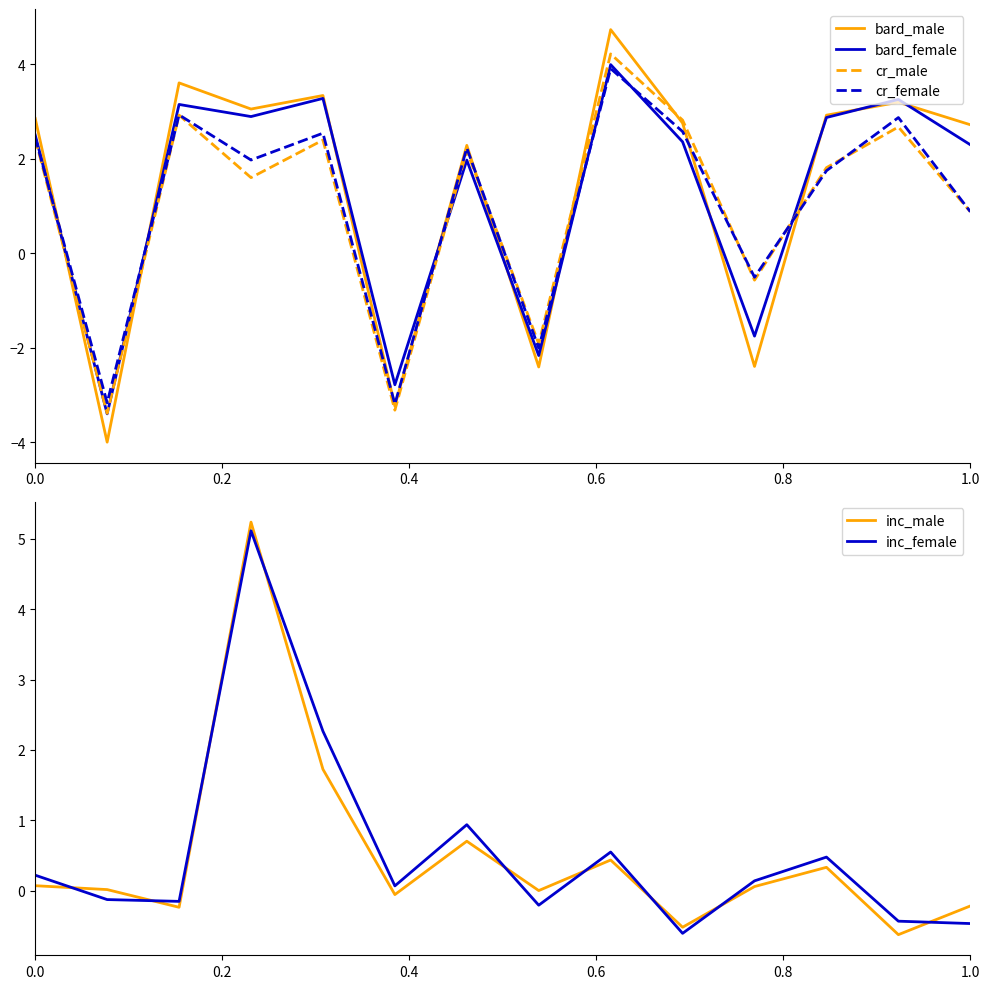

Which series ends up on top after the final intersection of inc_female and inc_male?

inc_male